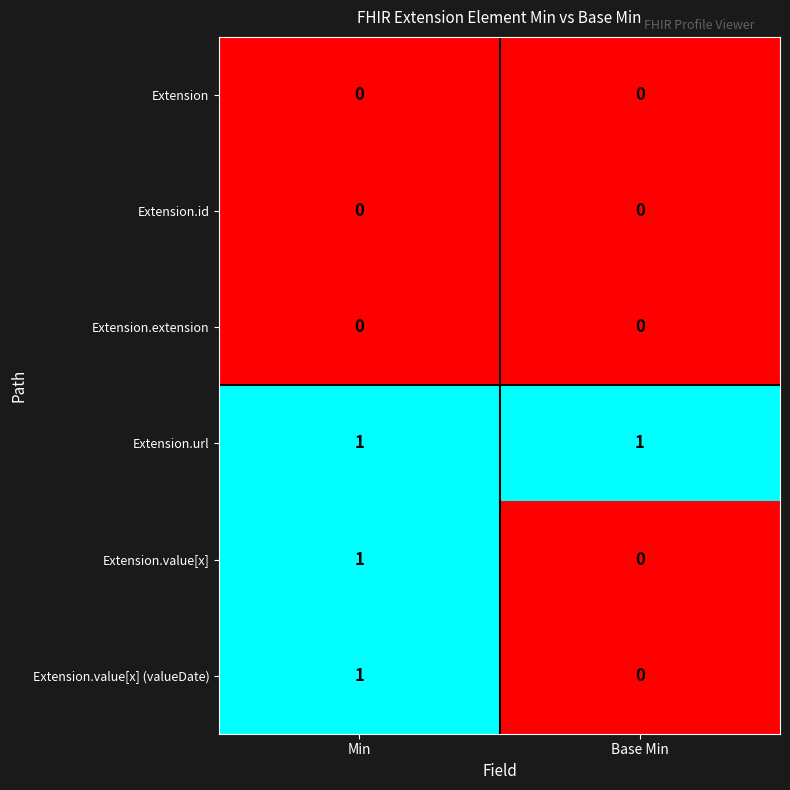

At which category is the sum across all series the highest?

Min